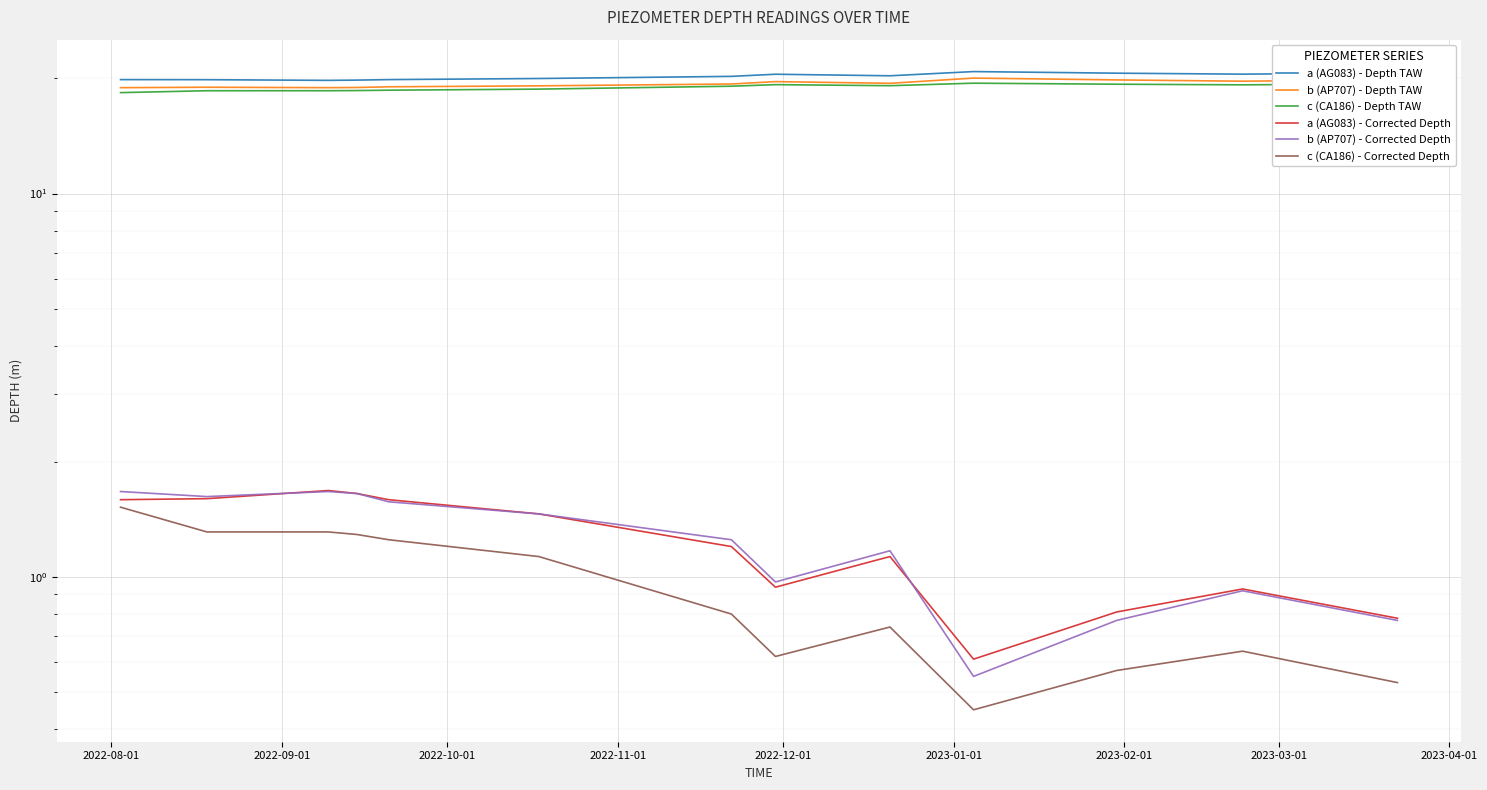

True or false: b (AP707) - Depth TAW has a value of 18.9 at 2022-10-01.

True